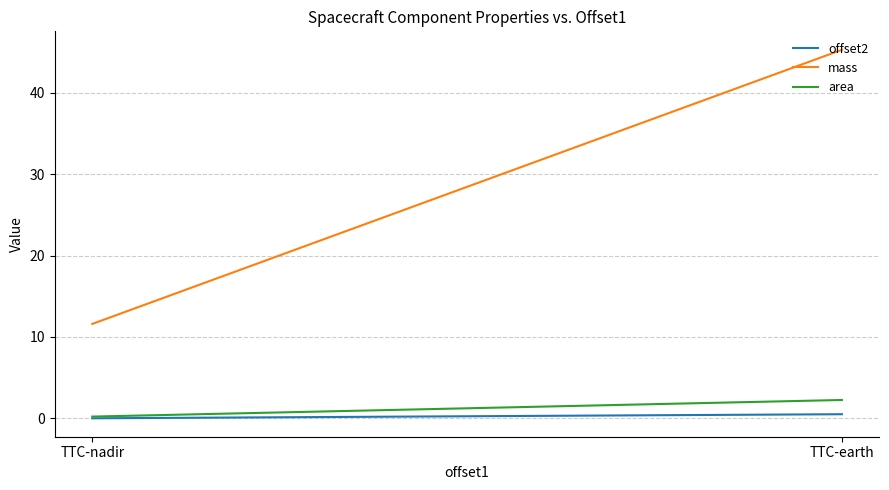

Reading right to left, what are all the values shown in this chart?

offset2: 0.0	0.5
mass: 11.6	45.3
area: 0.2	2.2